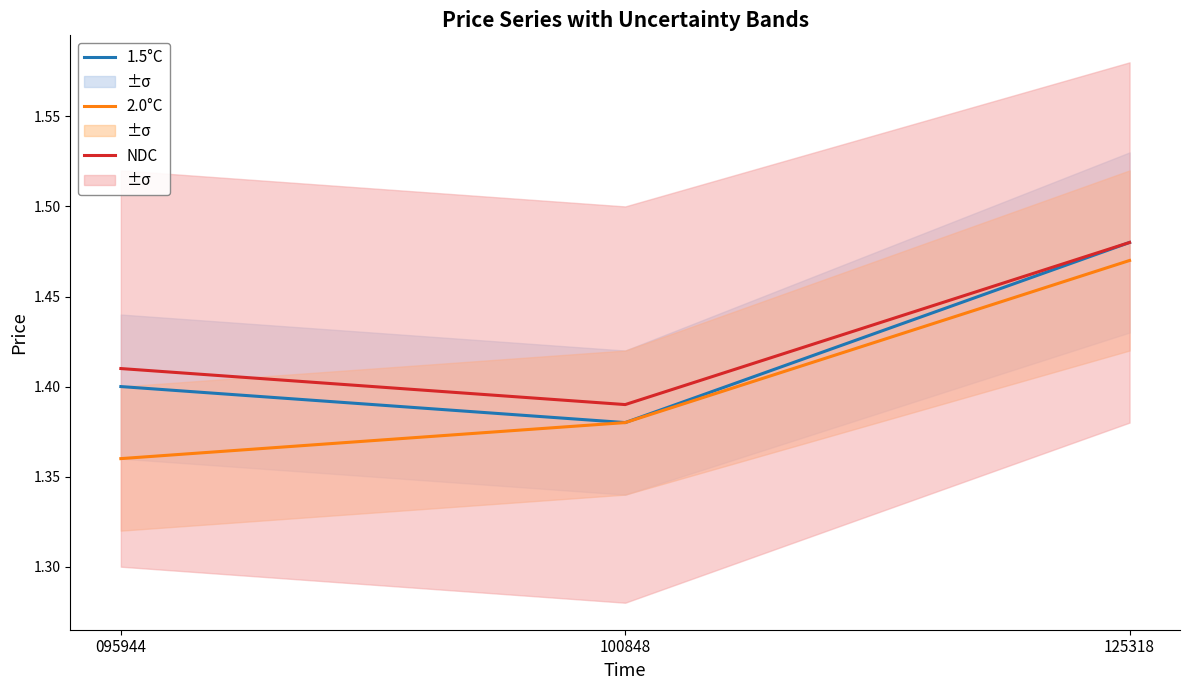

Is the value of 2.0°C at 095944 greater than the value of NDC at 095944?

No